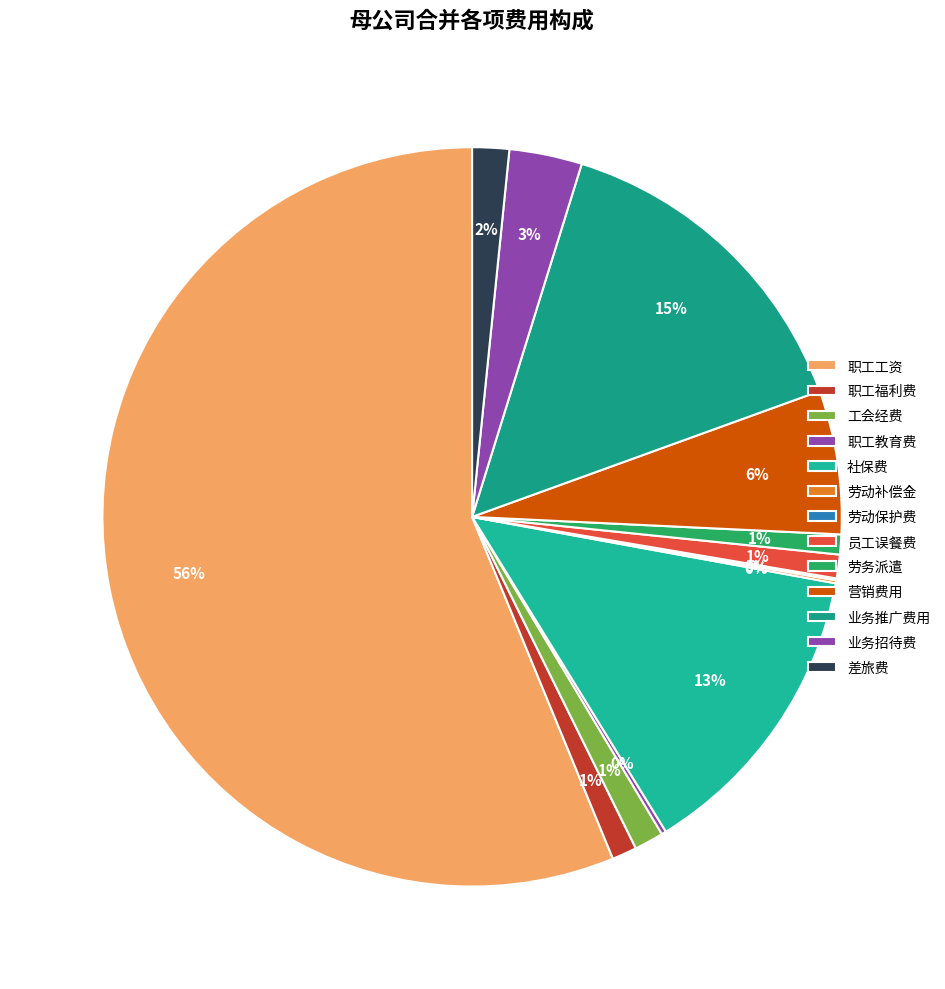

The 劳动补偿金 slice represents 0% of the pie. True or false?

True